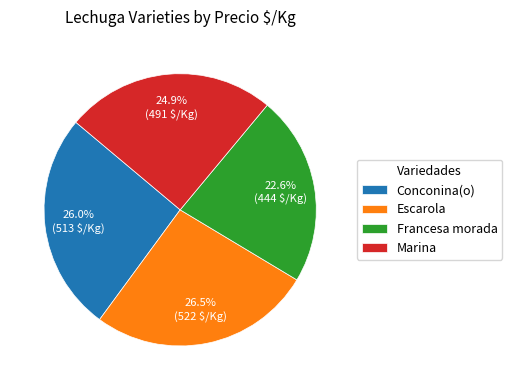

Which has a higher value, Marina or Escarola?

Escarola